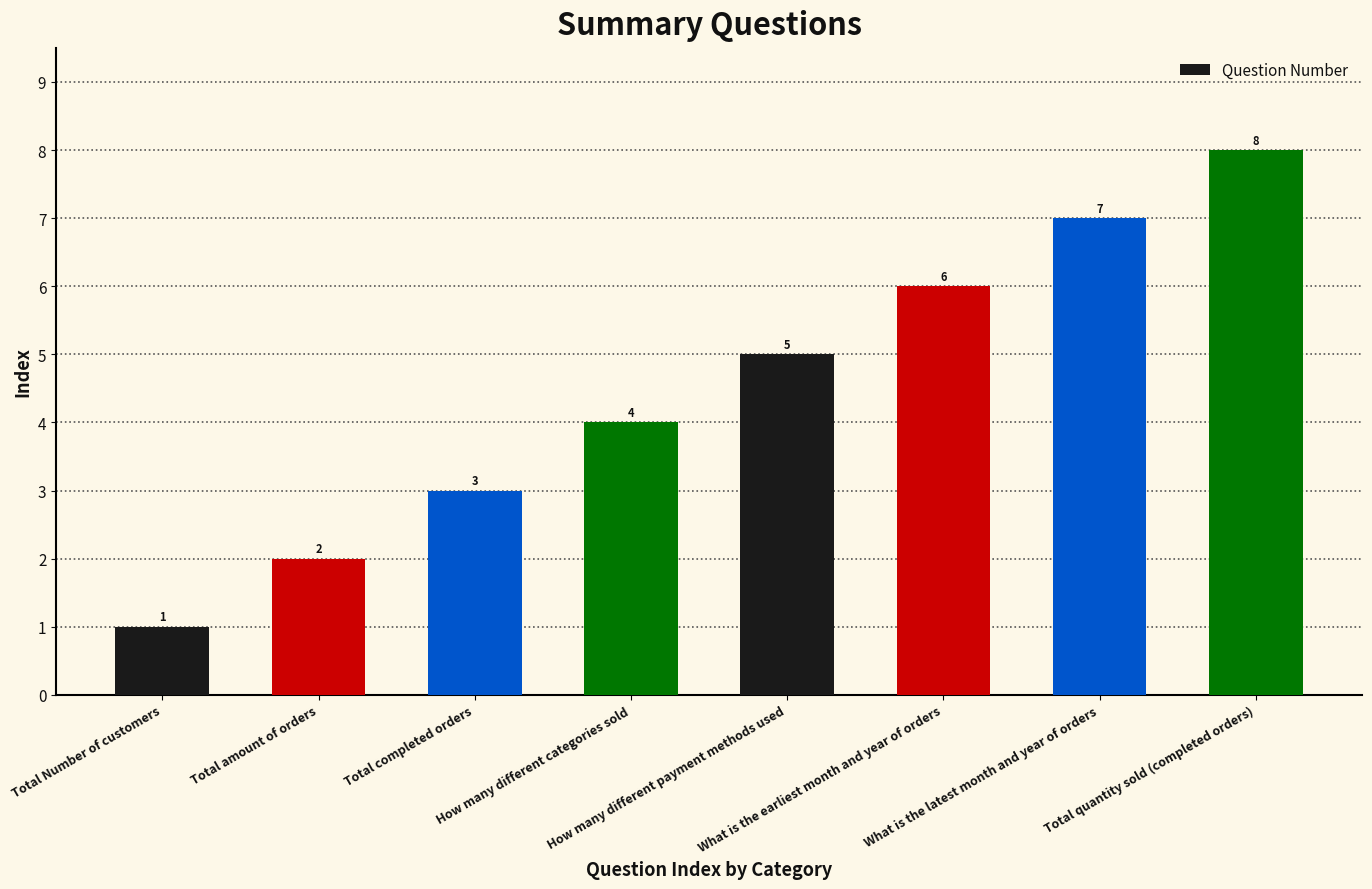

Reading right to left, list all the values displayed in this chart.

8	7	6	5	4	3	2	1